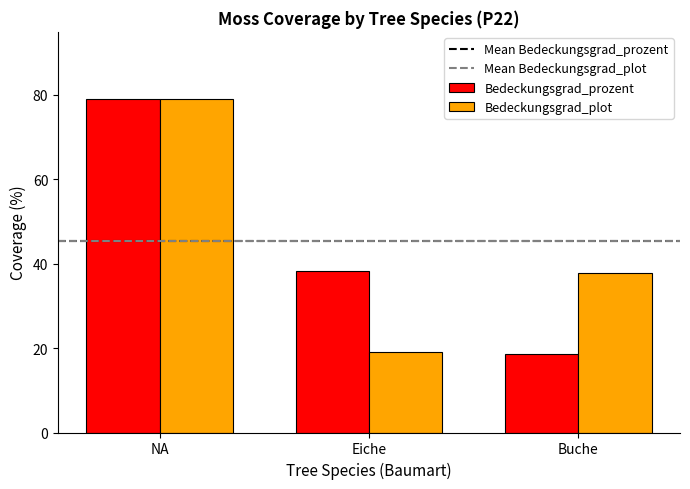

At which label does Bedeckungsgrad_plot reach its minimum?

Eiche